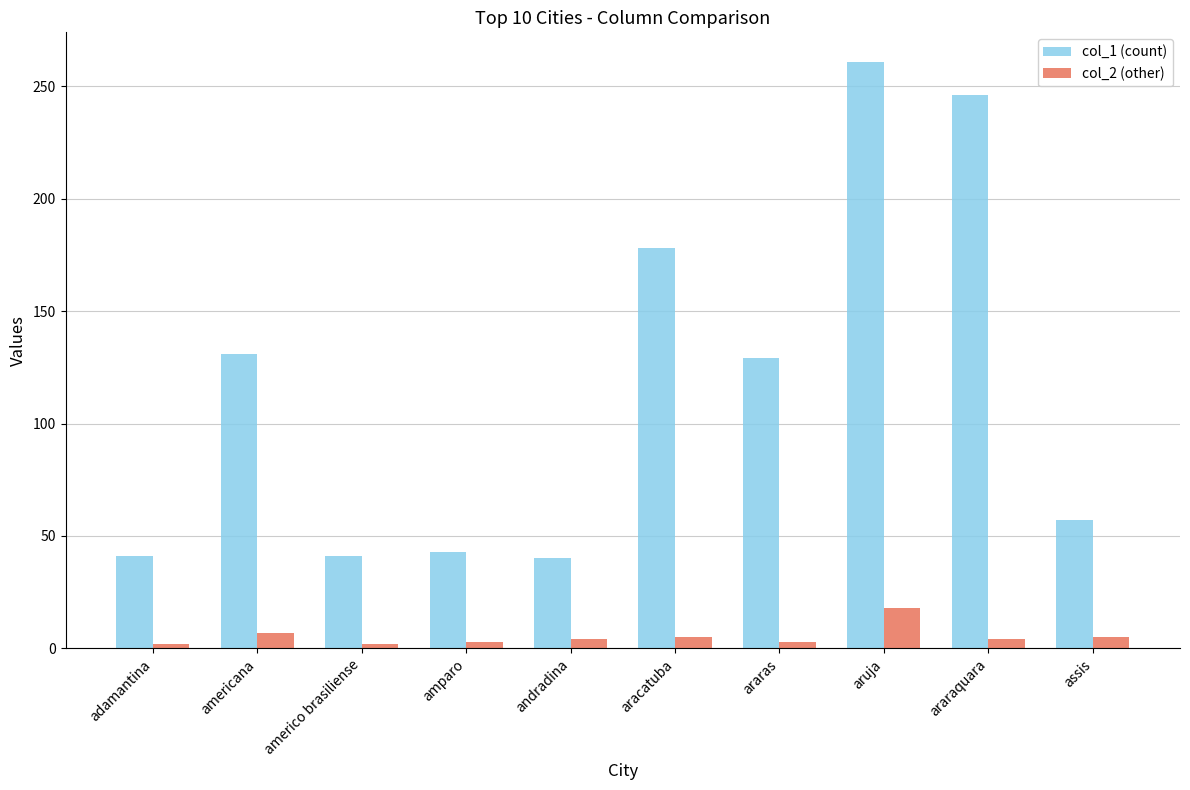

What is the greatest value displayed?

261